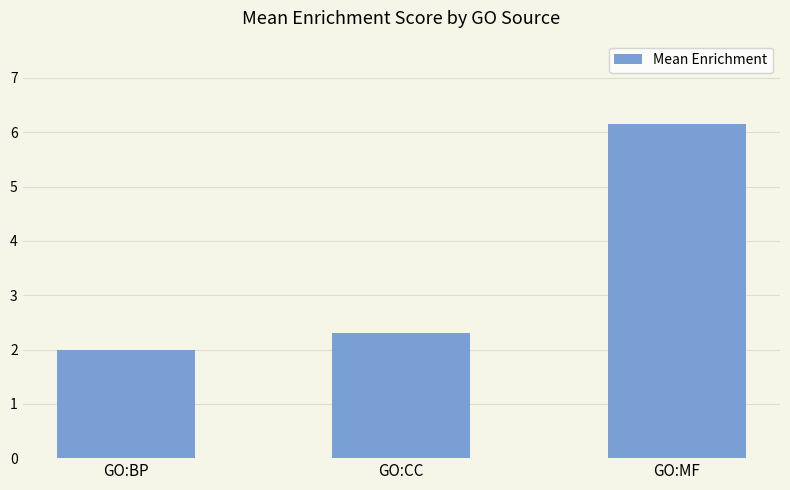

What is the label of the 3rd bar from the left?

GO:MF